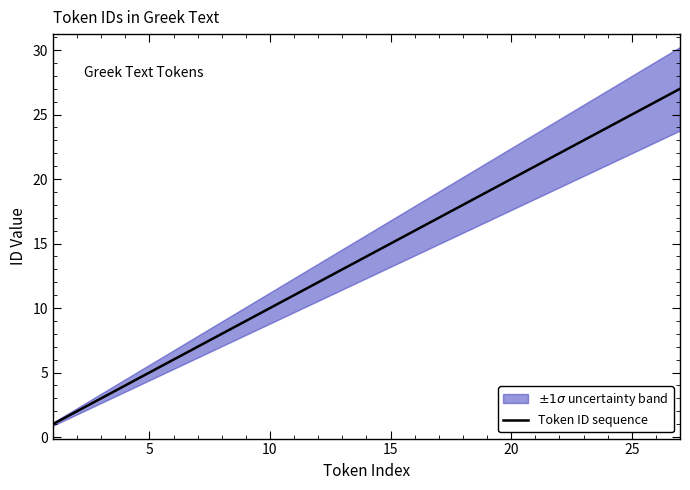

What is the highest value of the Token ID sequence series?

27